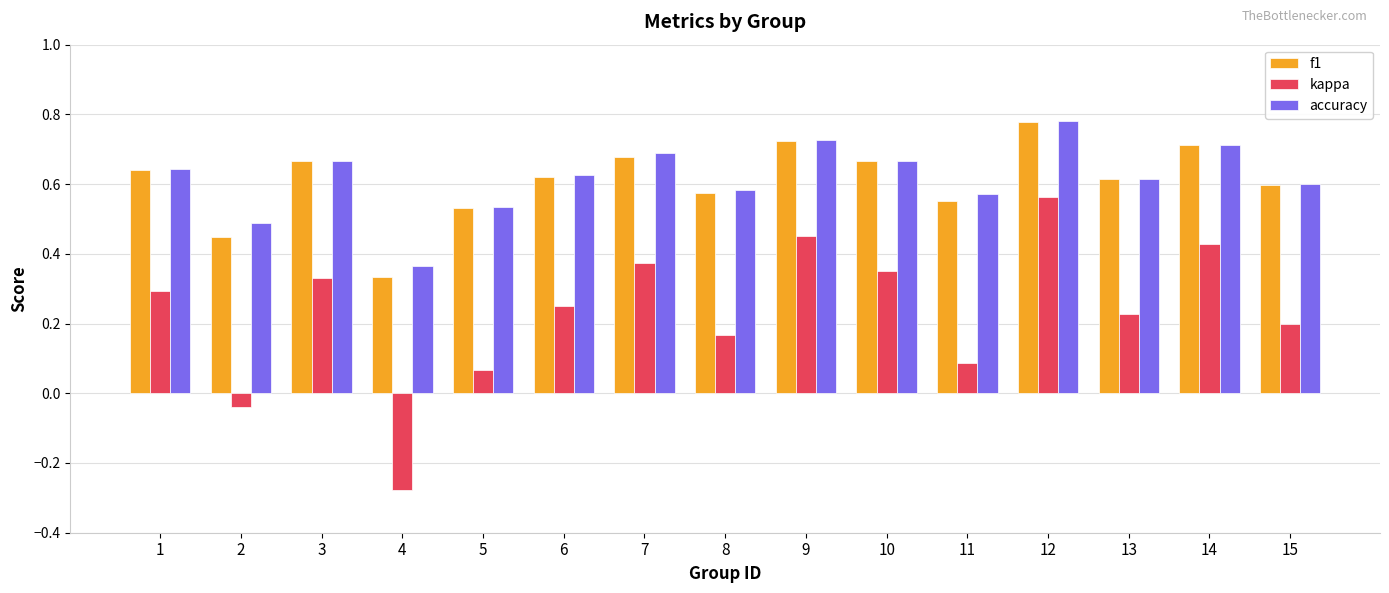

At which label does kappa first exceed 0?

1